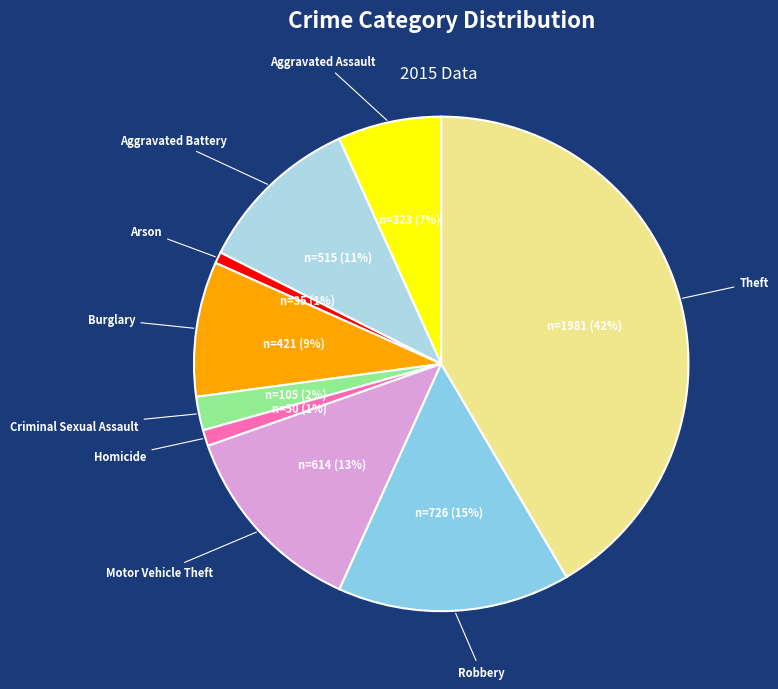

Is Robbery the majority of the pie?

No